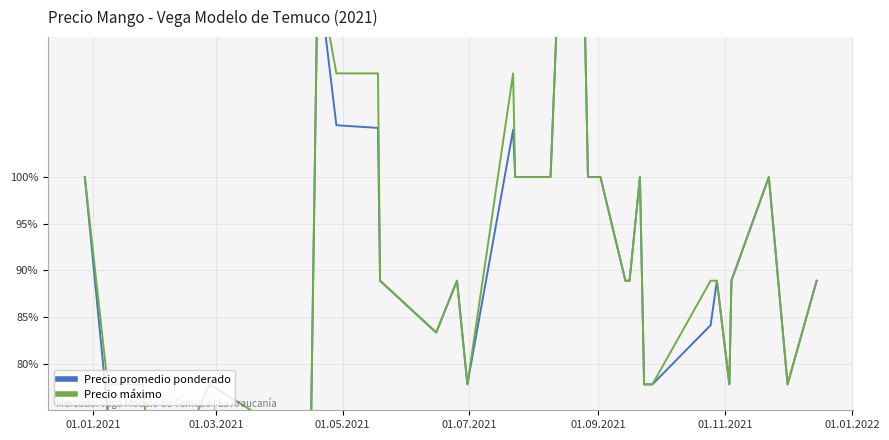

How many values in the Precio promedio ponderado series exceed 88?

23